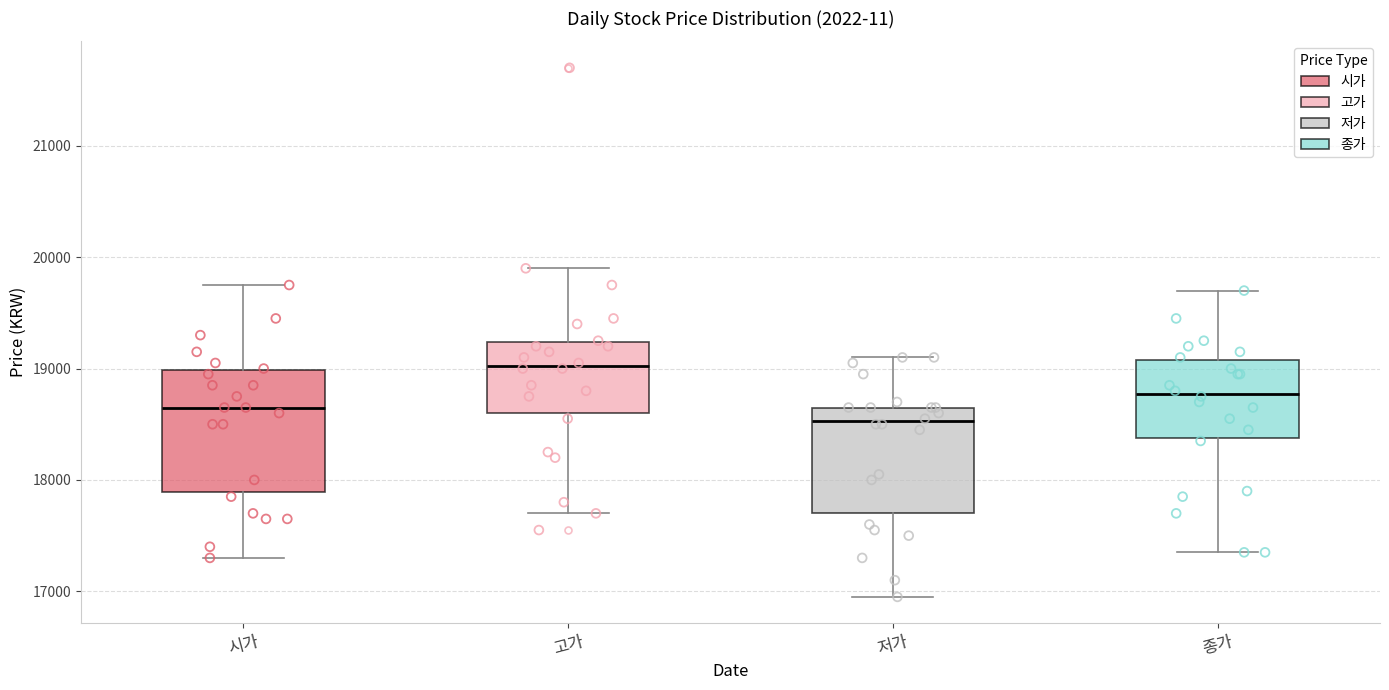

Where is the lower edge of the box for 종가 on the y-axis? The values are not printed on the chart, so give them approximately, as read against the axis.

18400